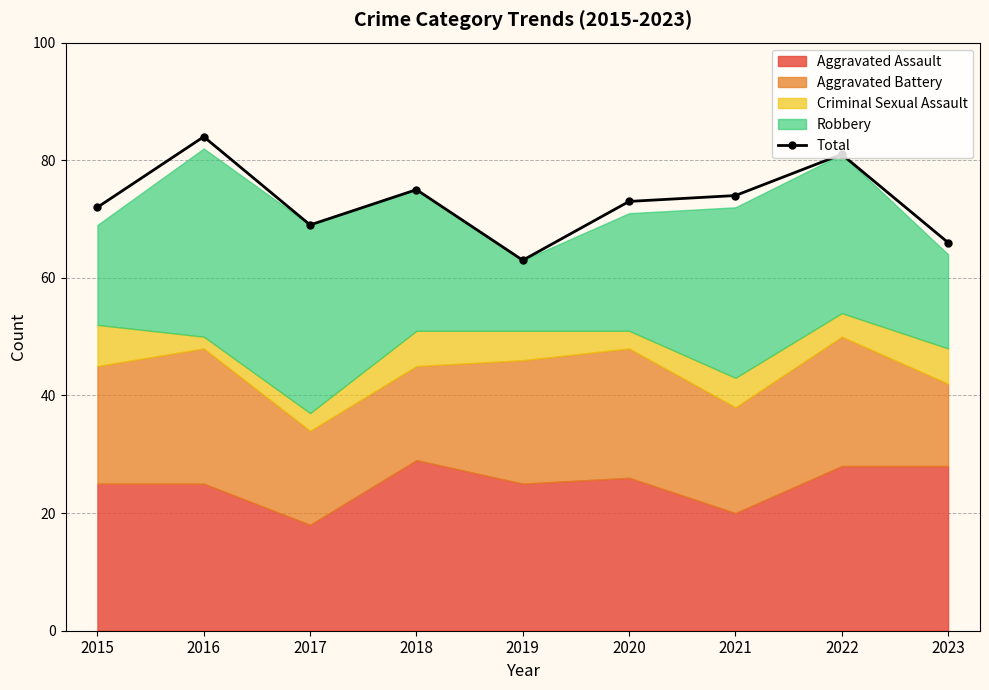

How many categories are shown in the chart?

9